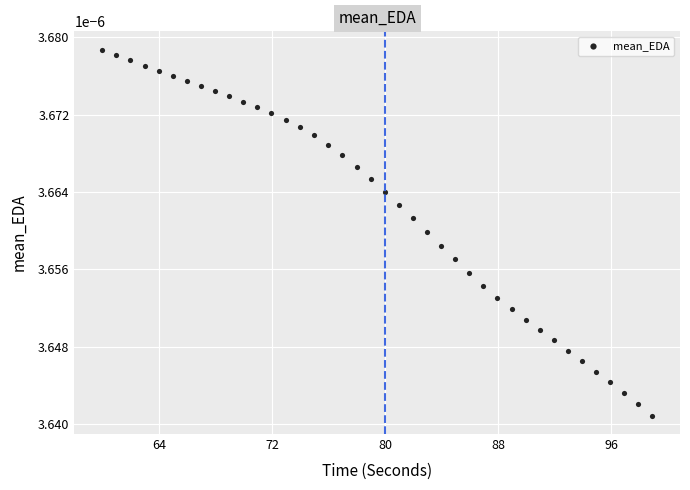

Count the number of points in this scatter plot.

40